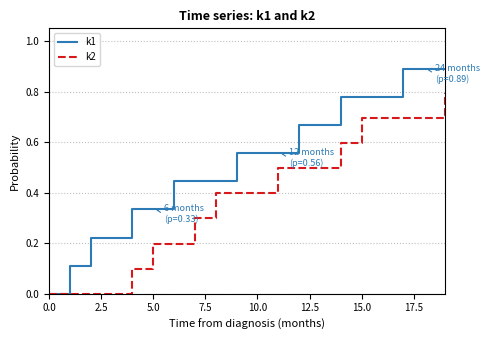

Which series has the largest total across all categories?

k1